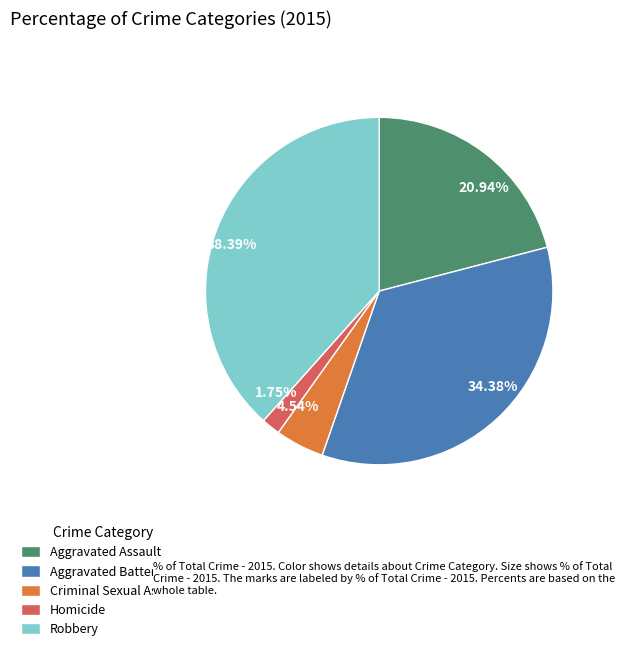

How many slices are in this pie chart?

5